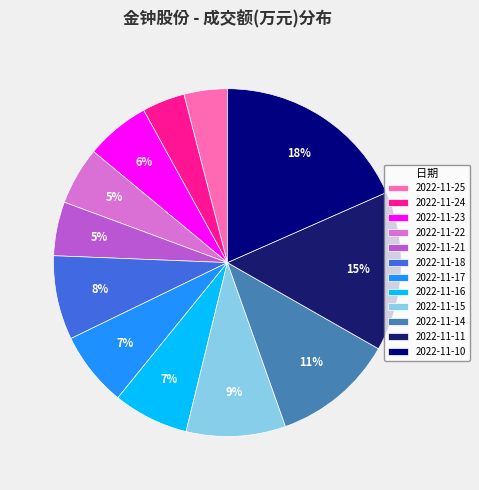

To the nearest percent, what is the average slice percentage?

8%